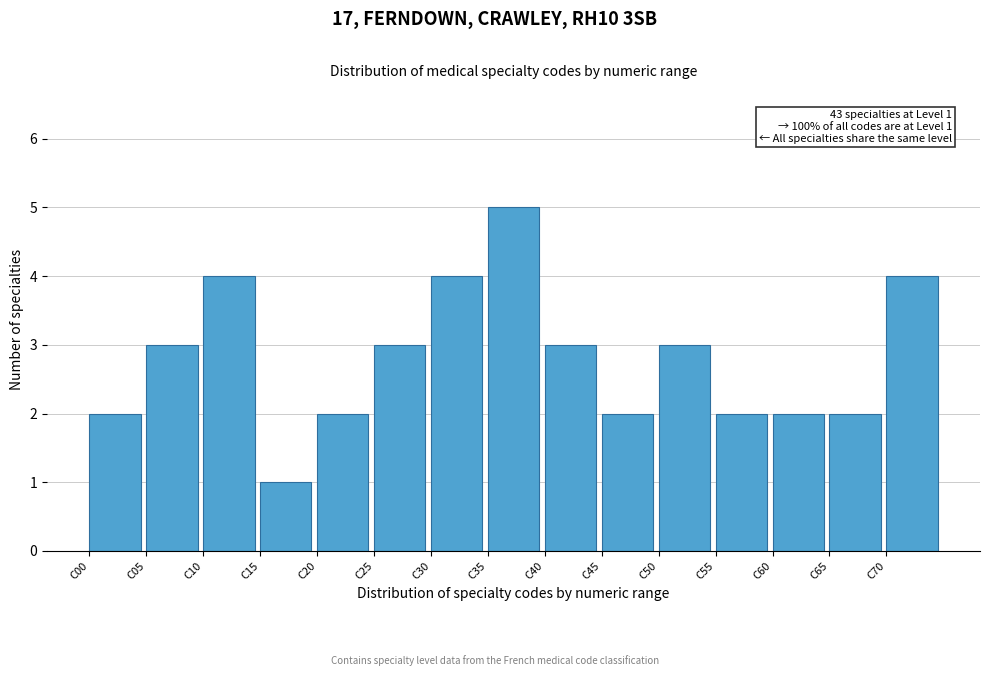

Over which range of the x-axis is the bar tallest?

35 to 40